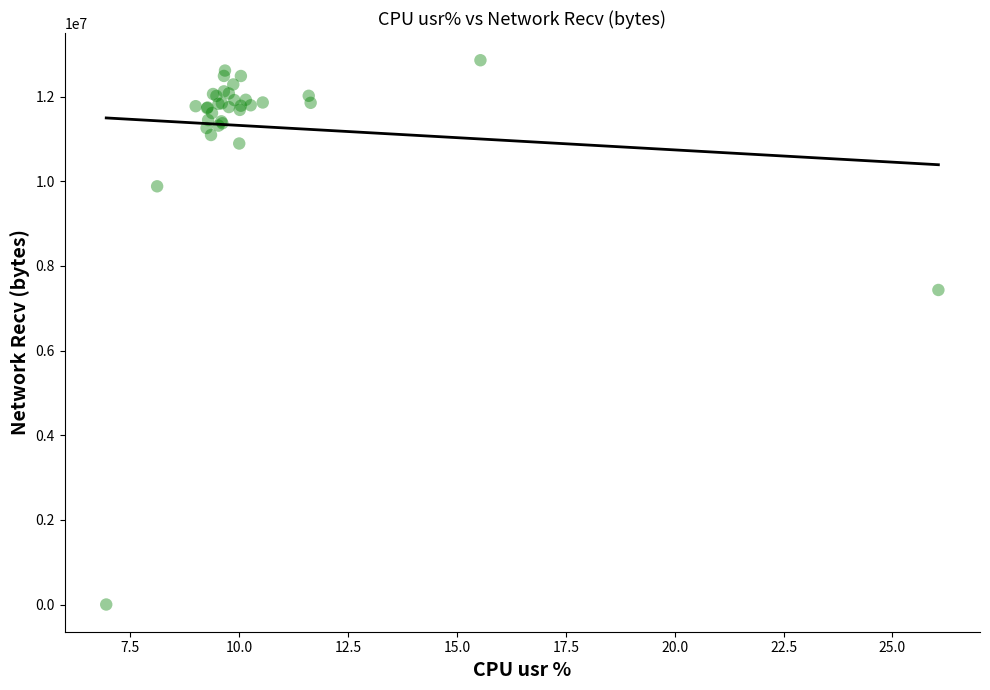

What Y value in the scatter plot is closest to 6431289?

7433312